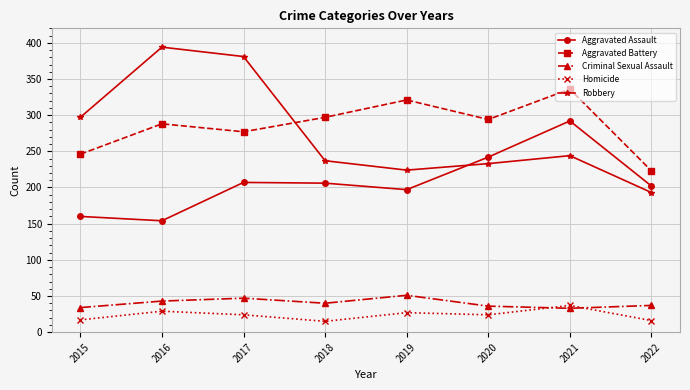

True or false: Aggravated Assault has a value of 197 at 2019.

True